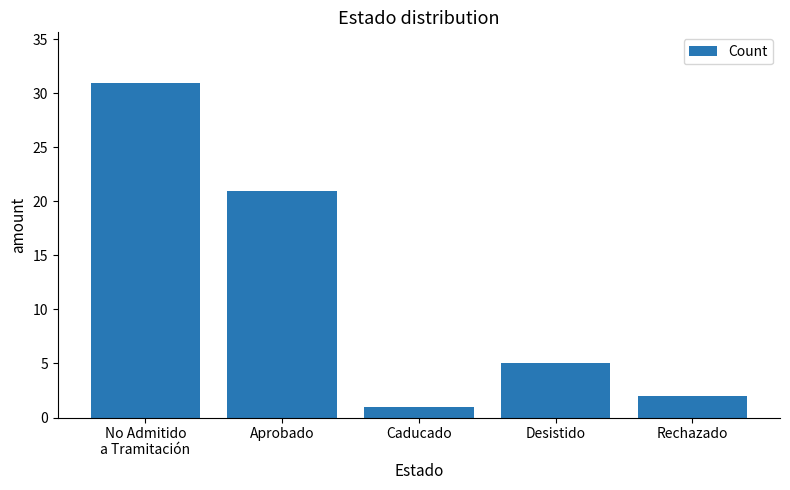

What is the difference between the maximum and minimum values?

30